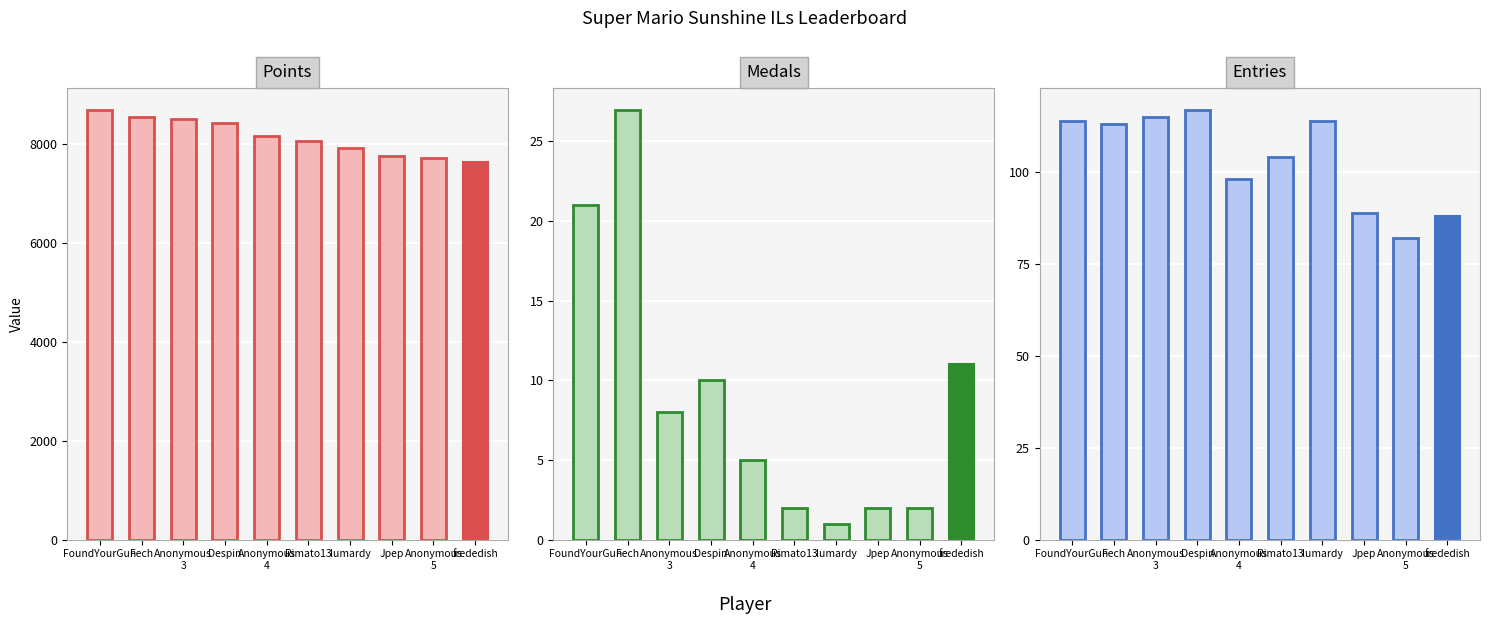

What is the lowest value of the Points series?

7632